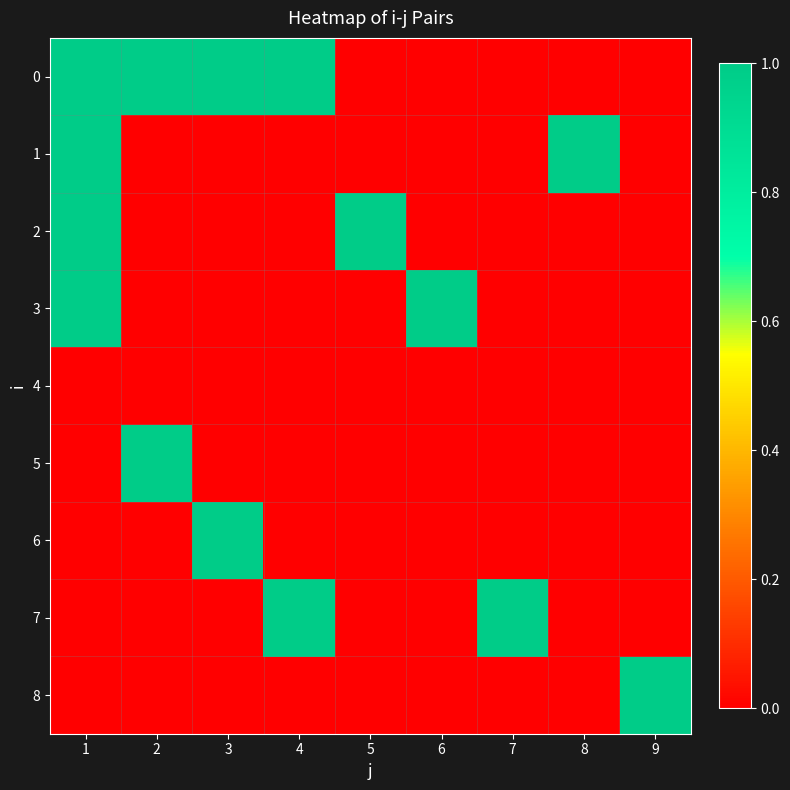

Which series changed the most between 6 and 9?

3